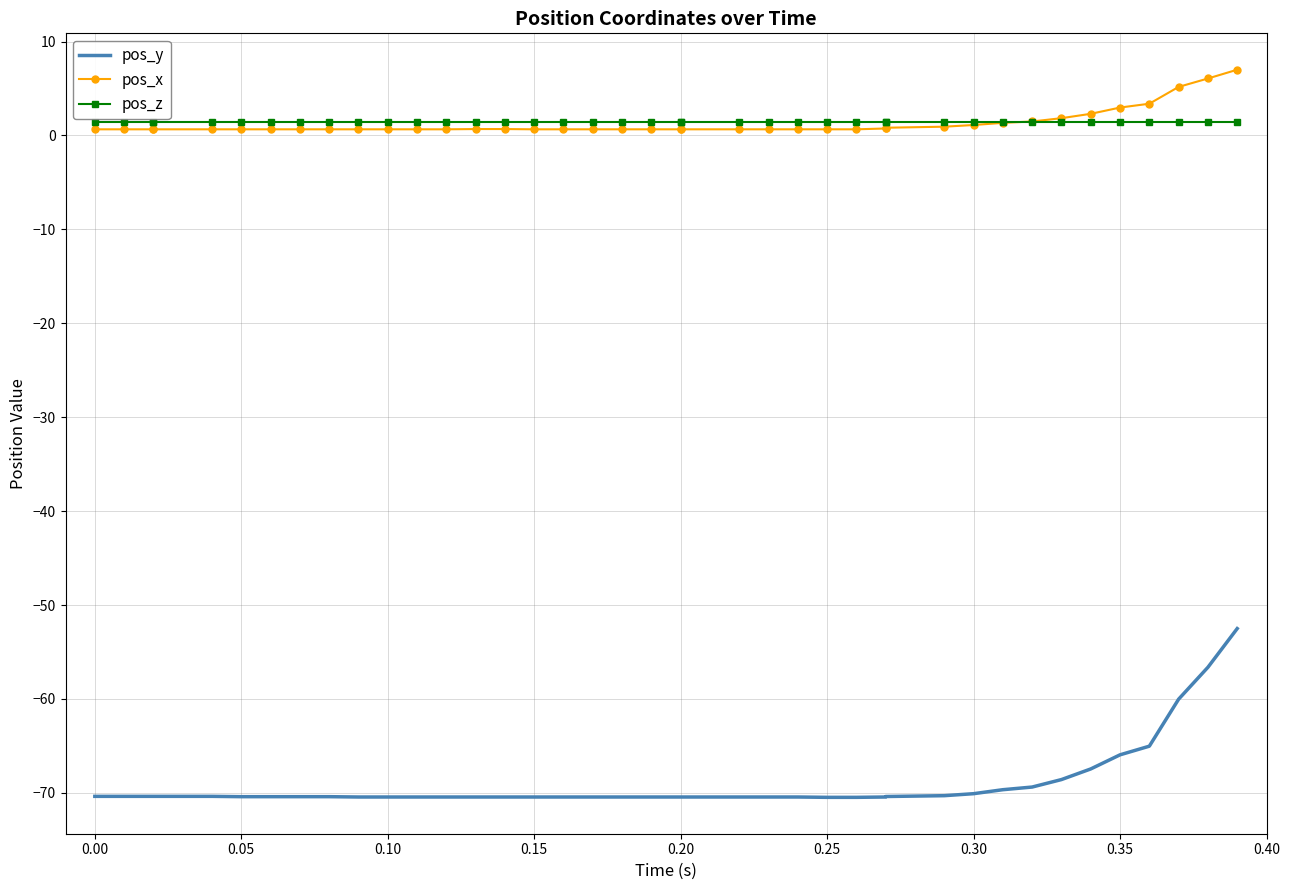

True or false: pos_y has a value of -70.4 at 0.05.

True